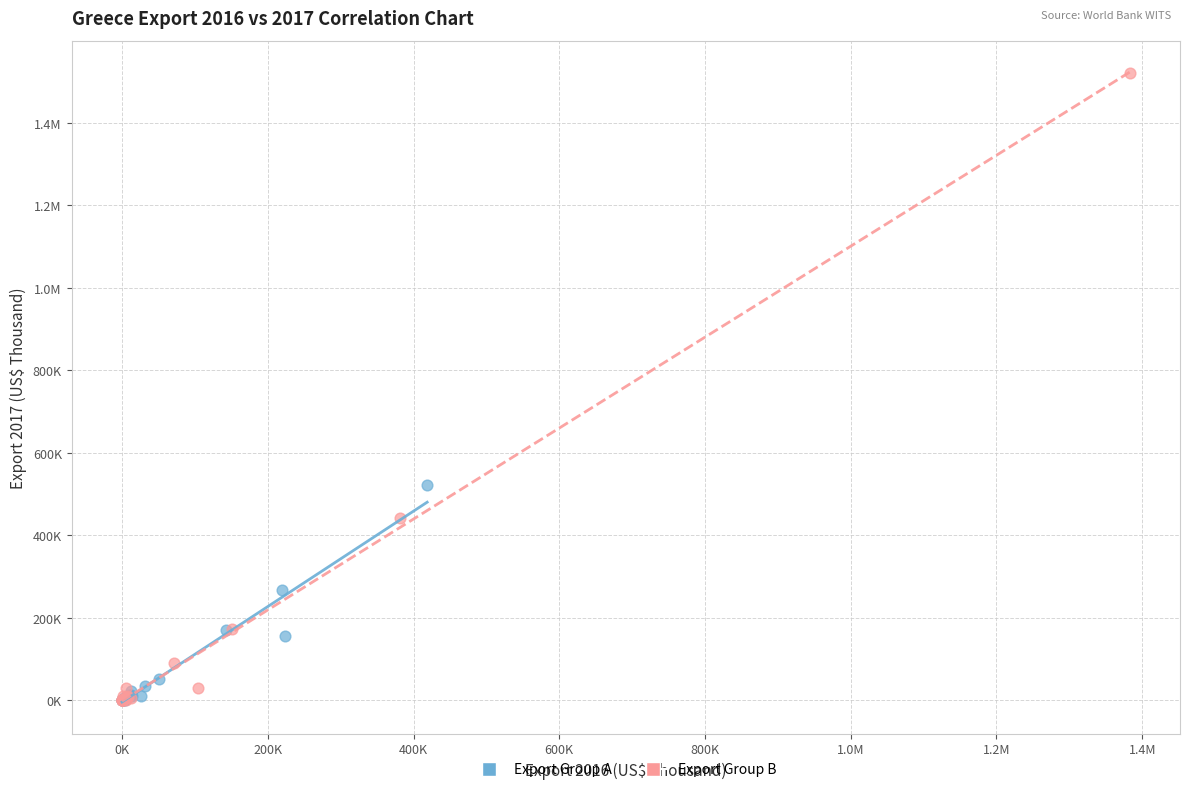

What are all the series names shown in the legend?

Export Group A, Export Group B